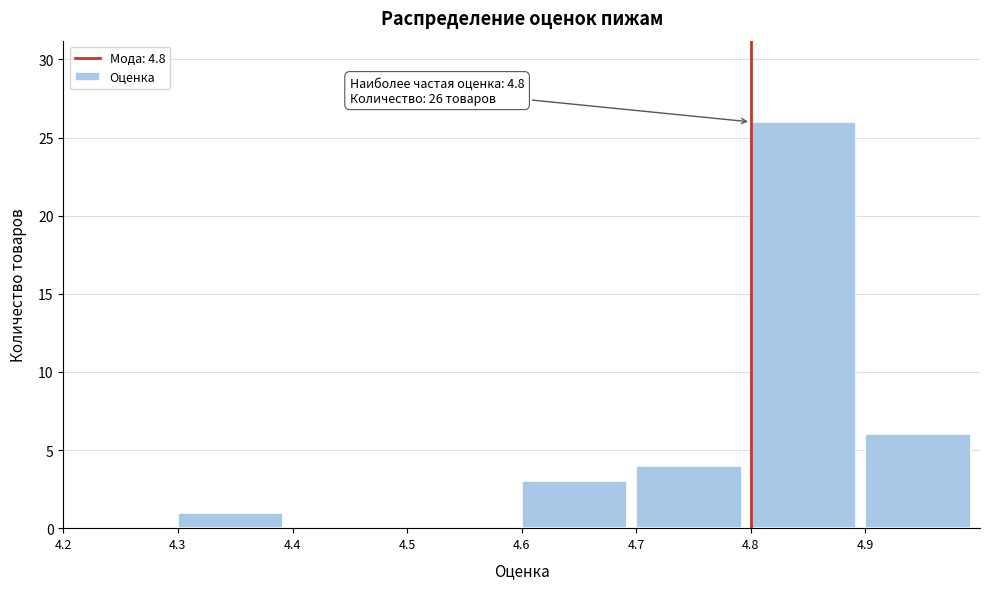

Which range on the x-axis has the tallest bar?

4.8 to 4.9